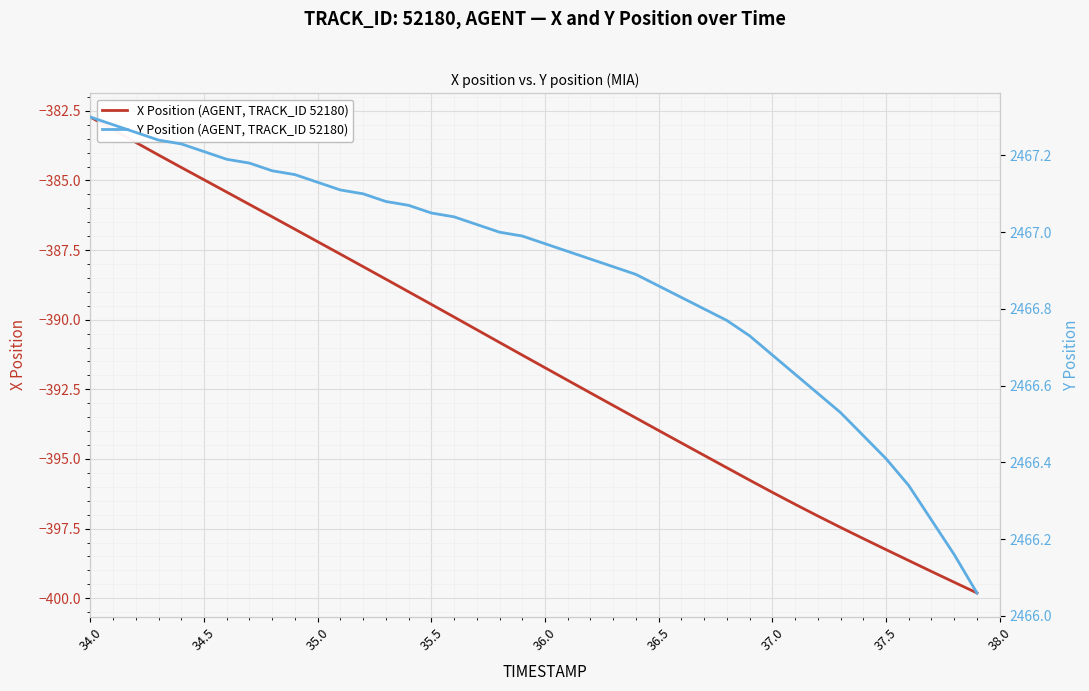

Which series has the widest spread of values?

X Position (AGENT, TRACK_ID 52180)